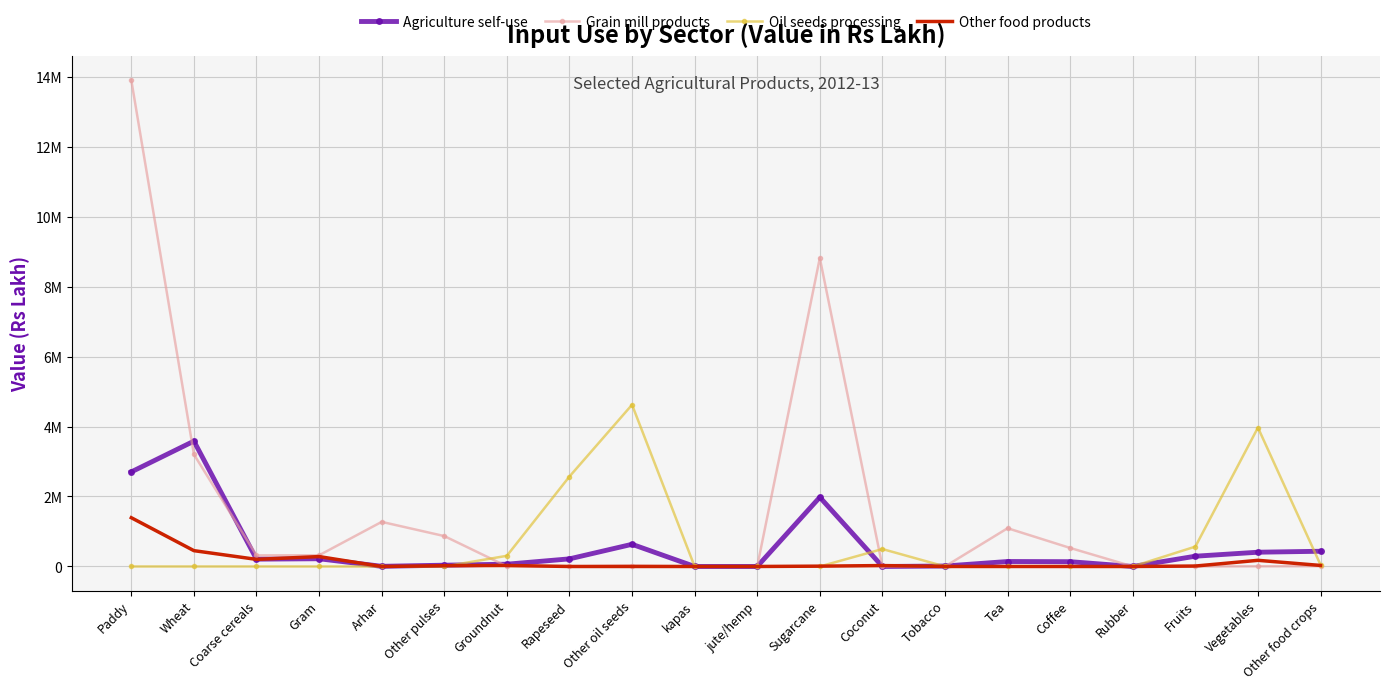

How many times do Grain mill products and Agriculture self-use cross each other?

4